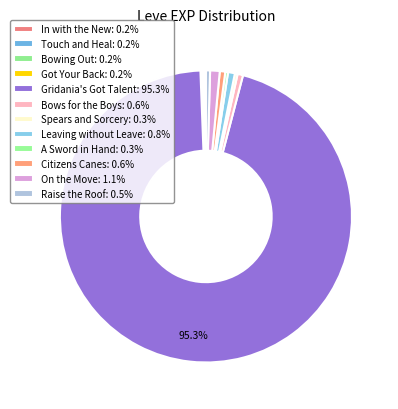

Combined, what portion of the pie is A Sword in Hand and Leaving without Leave?

1.1%